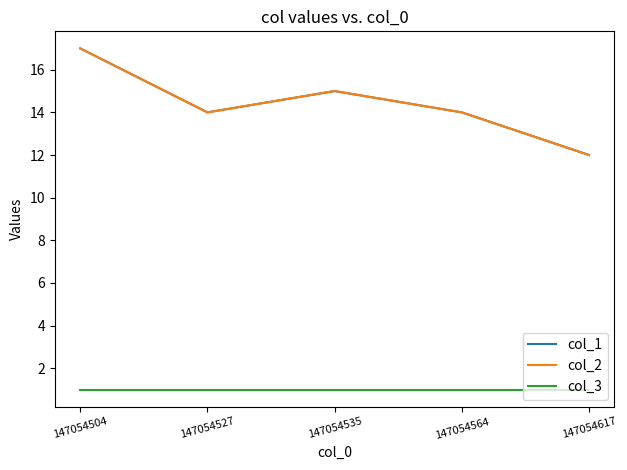

Does the chart have visible grid lines?

No